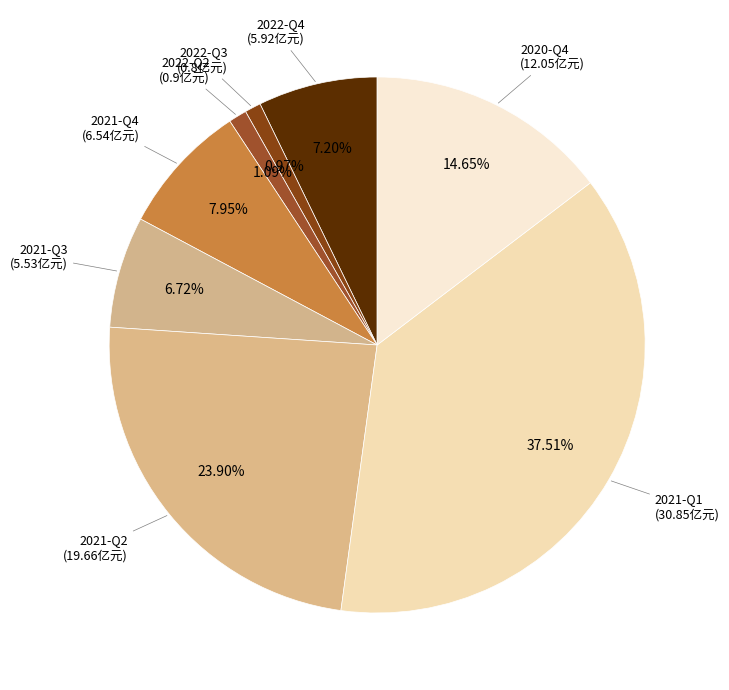

What is the largest slice in the pie chart?

2021-Q1